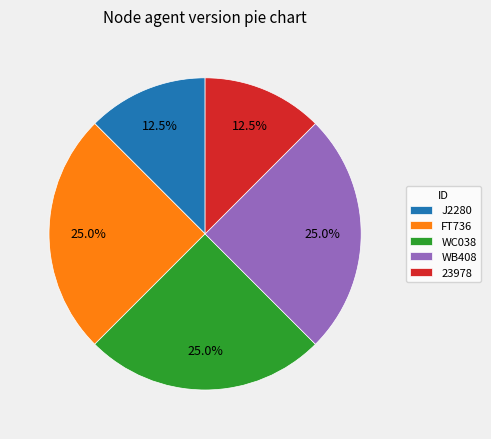

What percentage is the WC038 slice, to the nearest percent?

25%